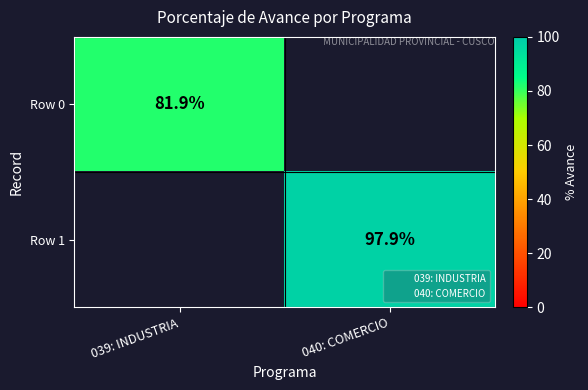

Is it true that Row 1 equals -67.5 at 039: INDUSTRIA?

False